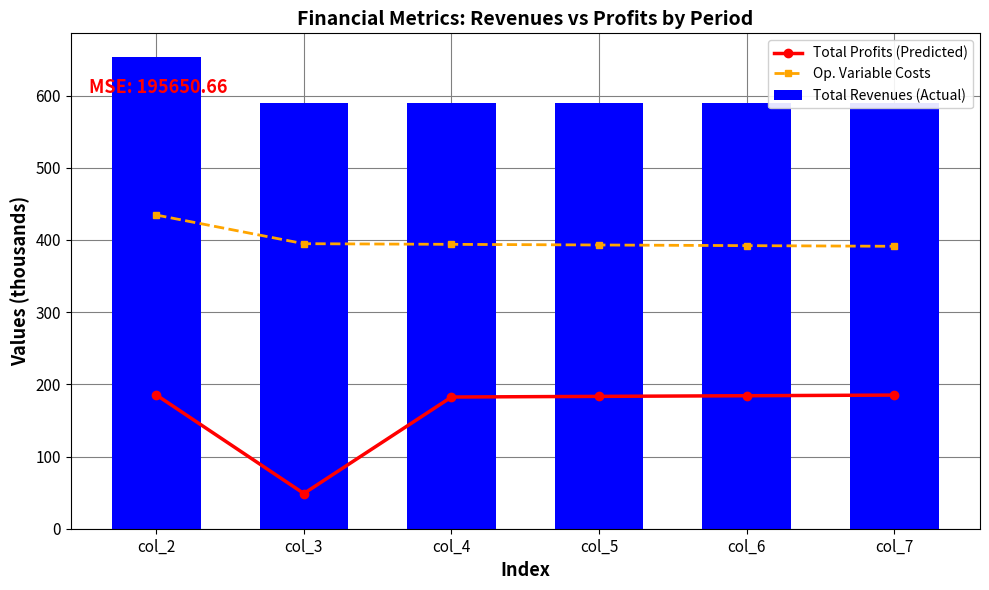

List the series in order of their peak value, lowest first.

Total Profits (Predicted), Op. Variable Costs, Total Revenues (Actual)